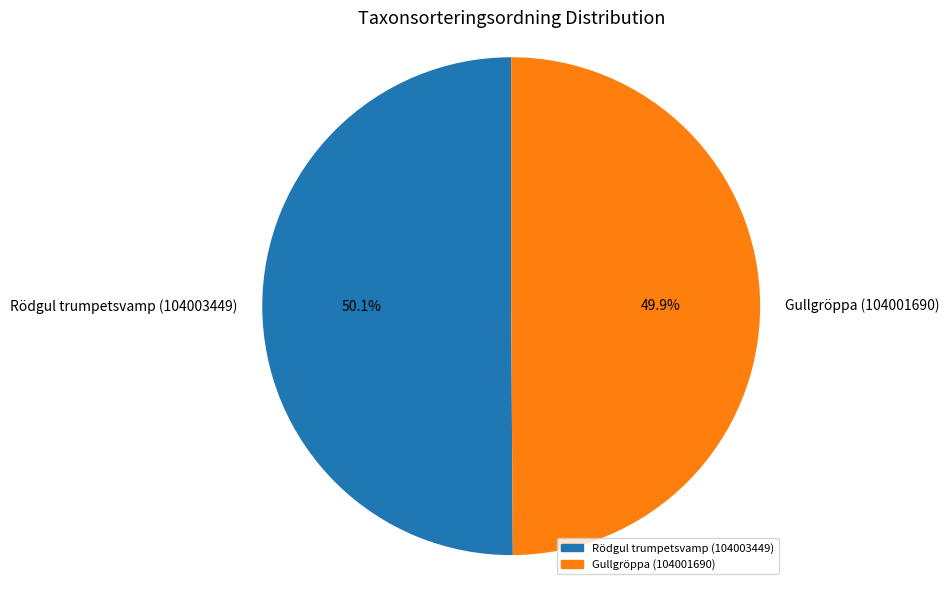

How many segments does this pie chart have?

2